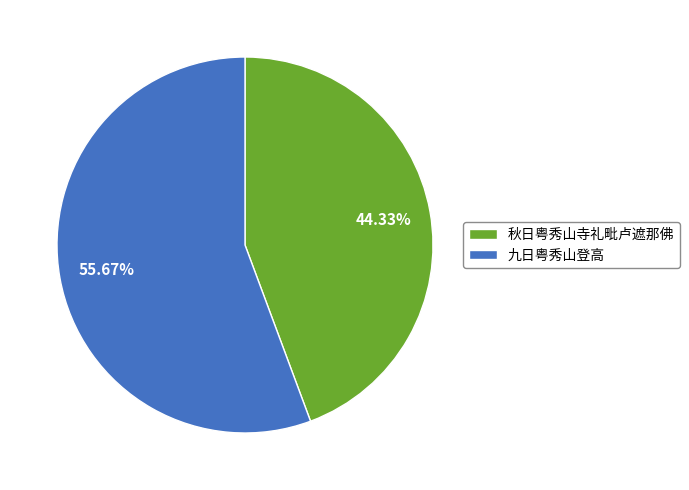

To the nearest percent, what is the difference between the 秋日粤秀山寺礼毗卢遮那佛 and 九日粤秀山登高 slice percentages?

11%